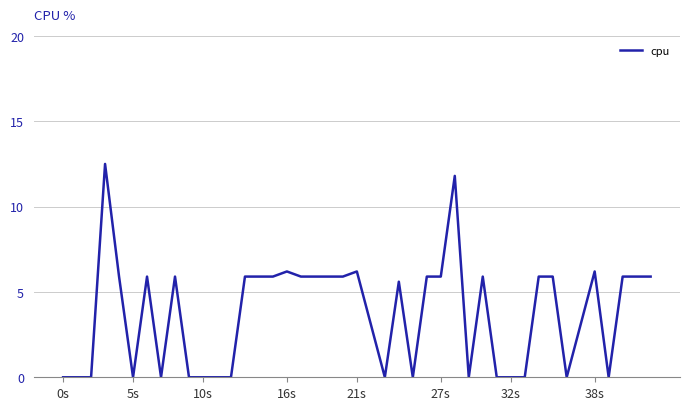

Is this an area chart (filled region under the line)?

No